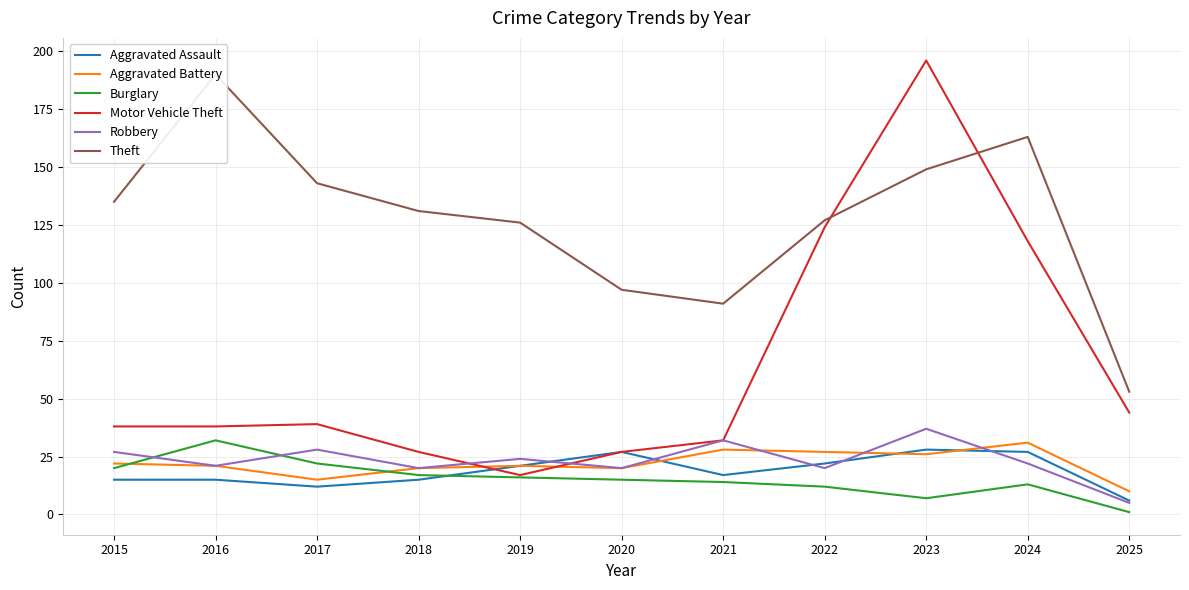

True or false: Theft has a value of 91 at 2021.

True